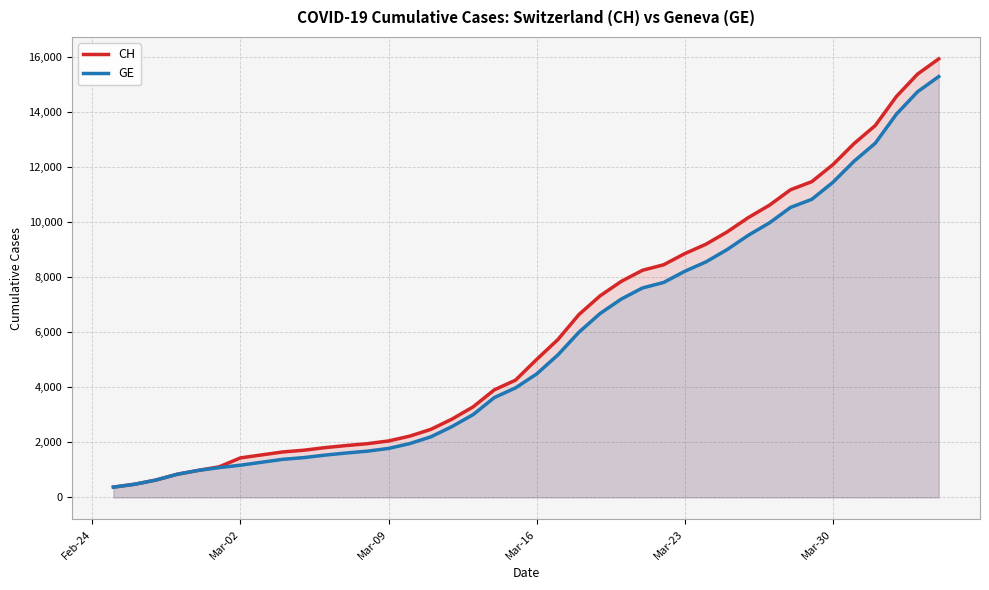

How many distinct data groups are displayed?

2